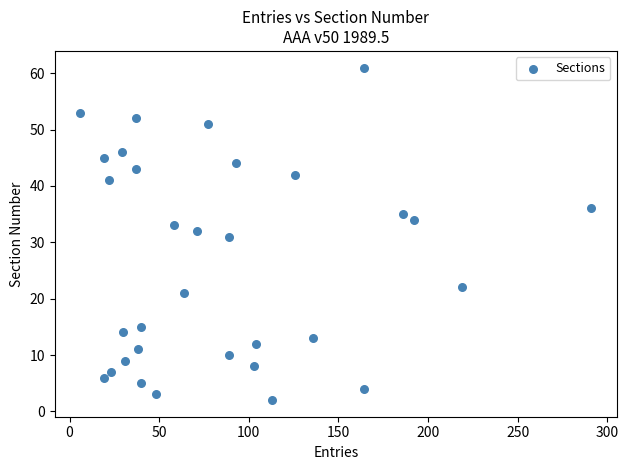

What is the range of X values (max minus min)?

285